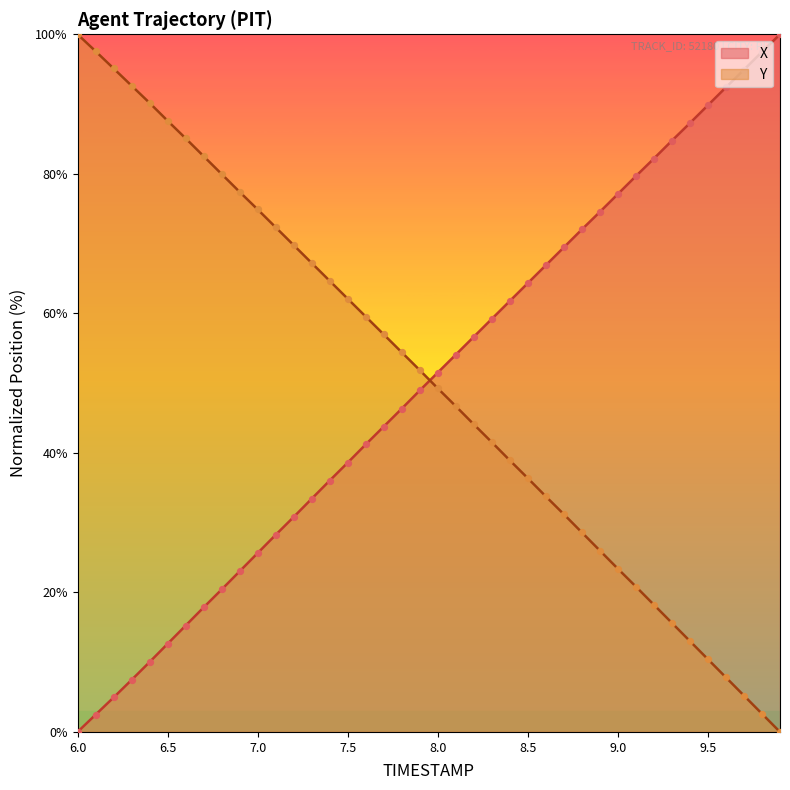

At how many categories does at least one series exceed 33?

40